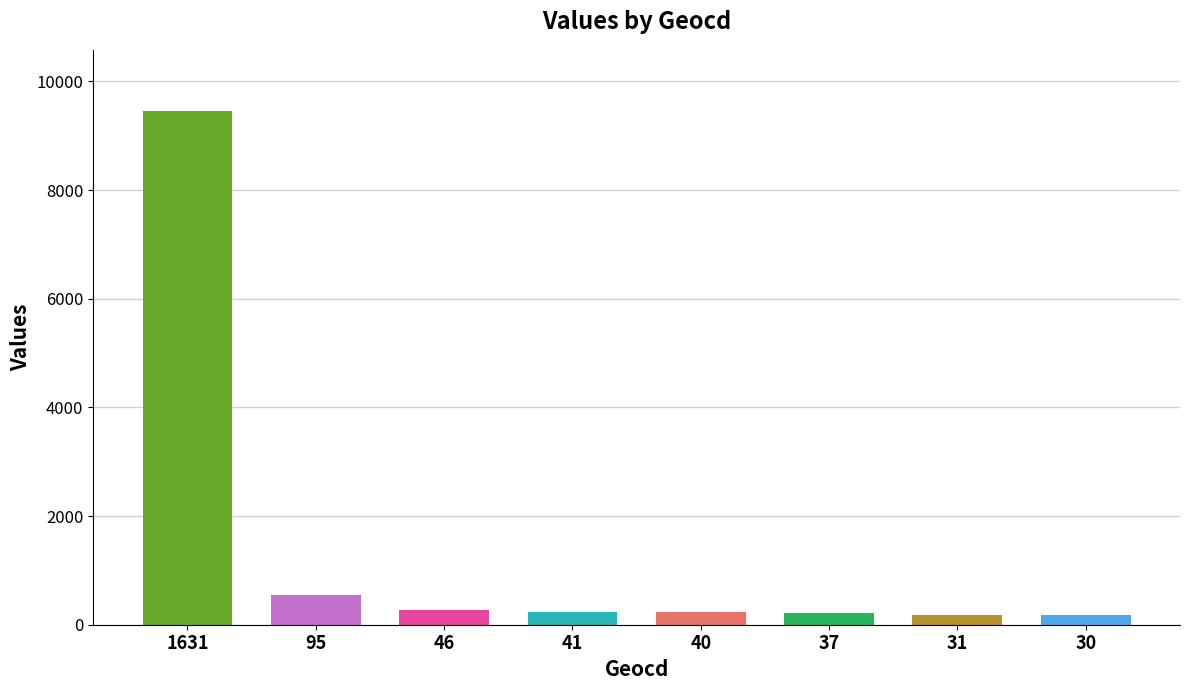

What is the change in value from 37 to 31?

-35